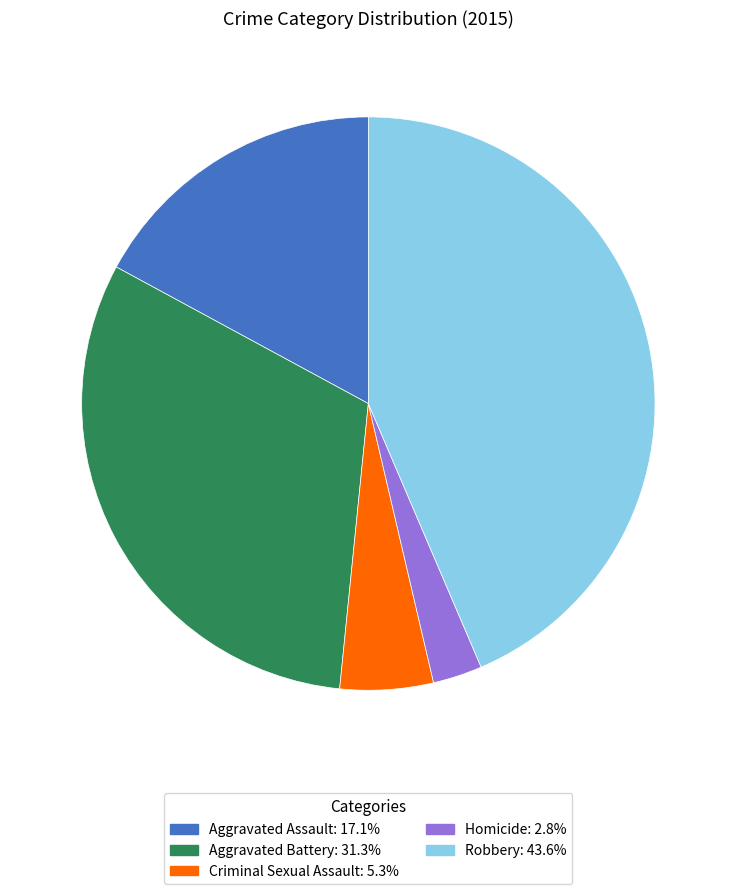

How many slices are in this pie chart?

5